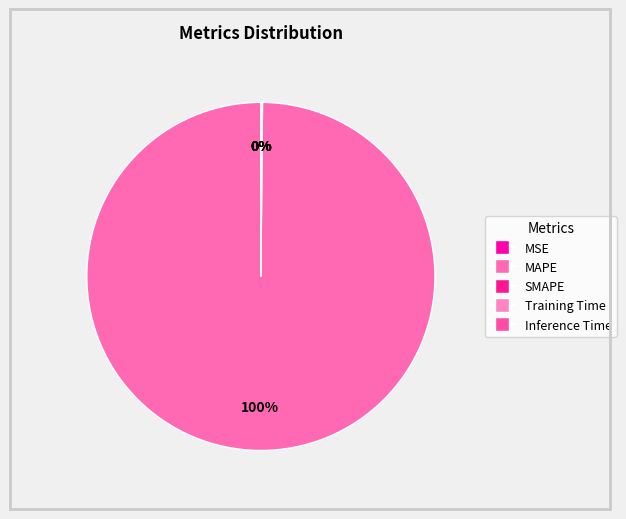

The MSE slice represents 0% of the pie. True or false?

True